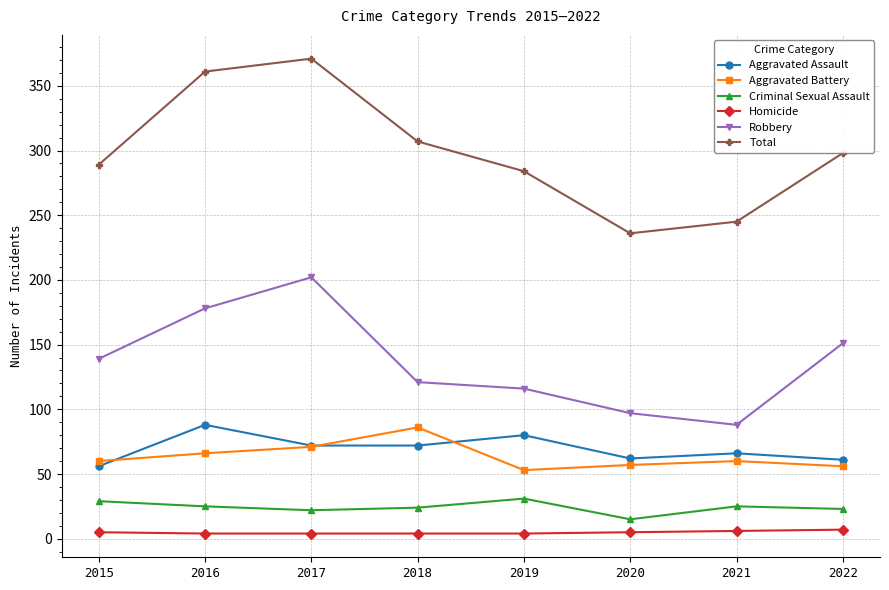

At which category is the sum across all series the highest?

2017